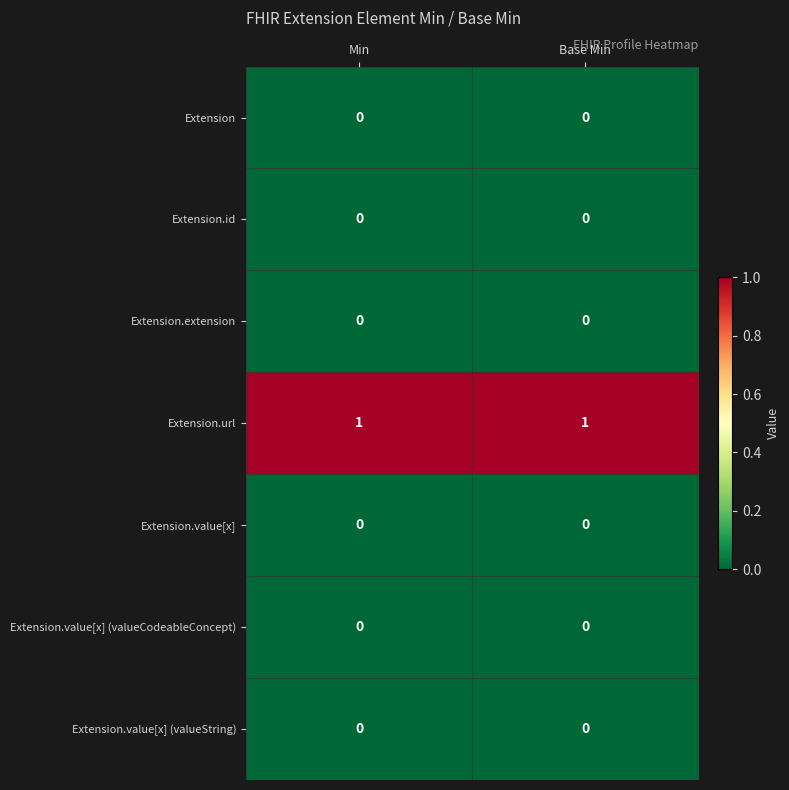

The Extension.id series shows 0 at Base Min. True or false?

True